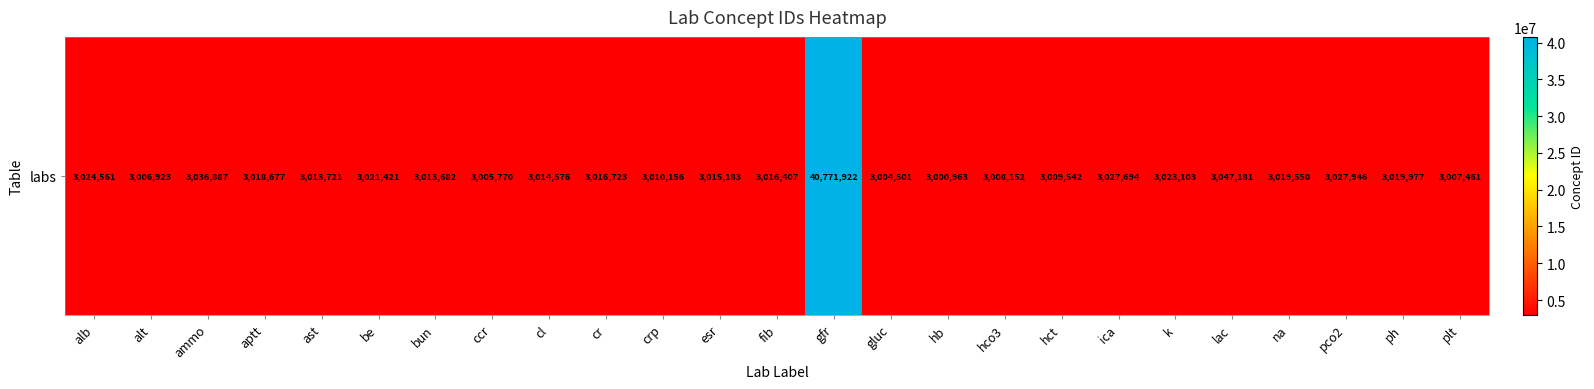

What is the difference between the second highest and minimum values?

46218